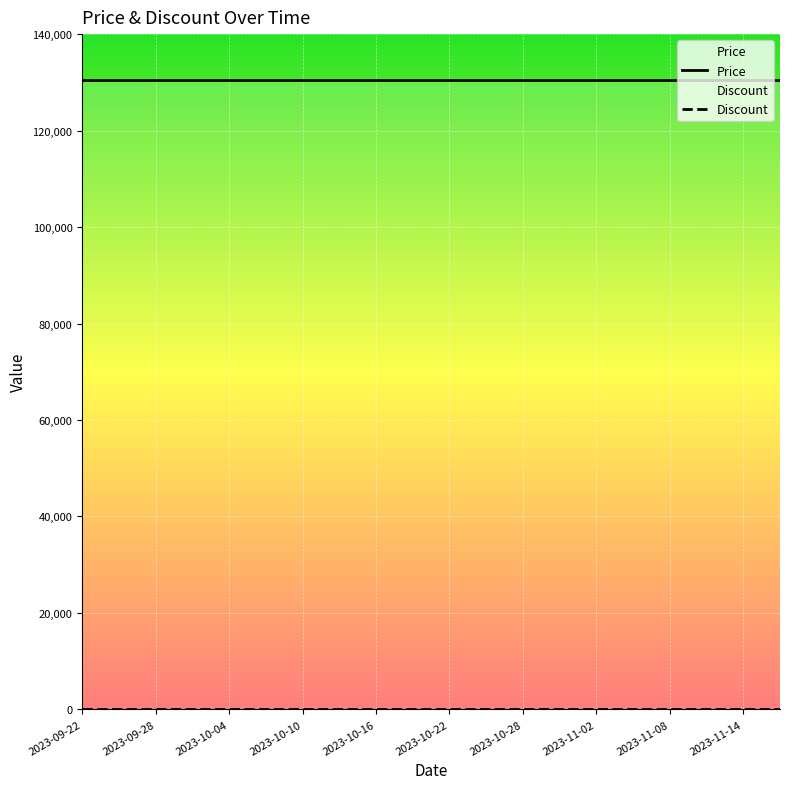

How many lines are shown in the chart?

2